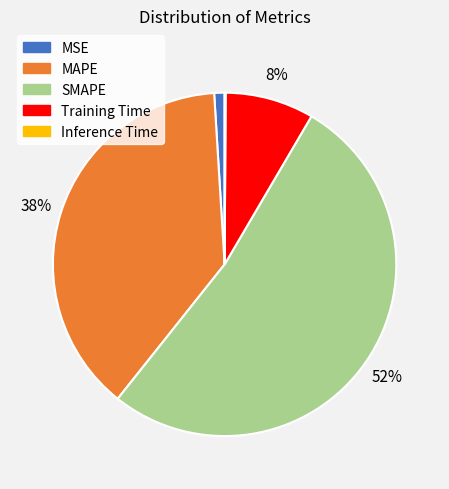

To the nearest percent, what is the difference between the Training Time and MAPE slice percentages?

30%